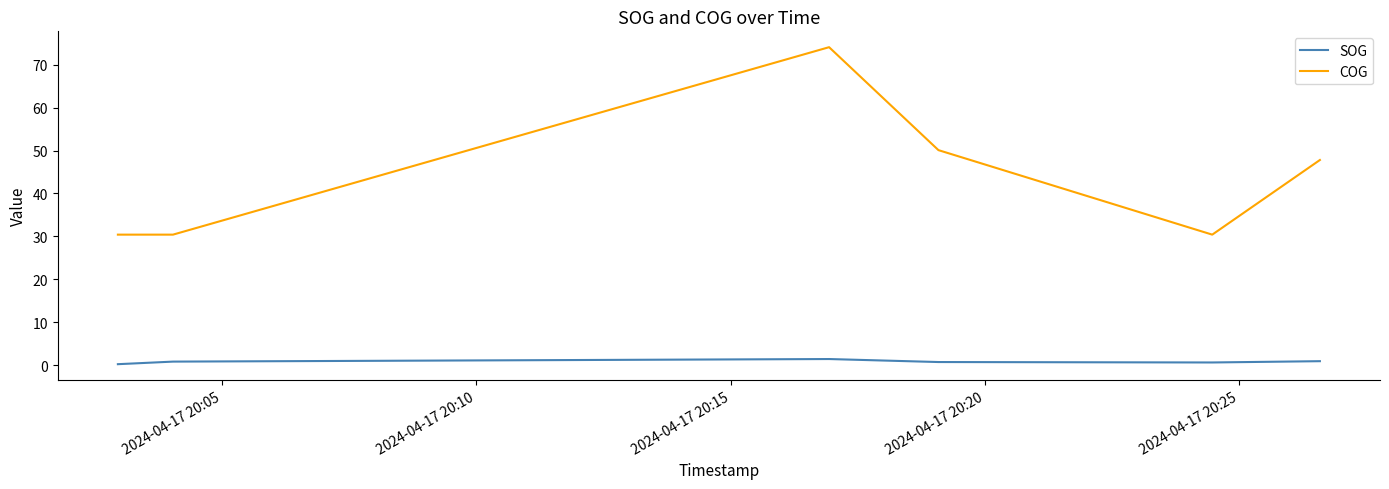

Which series has the widest spread of values?

COG